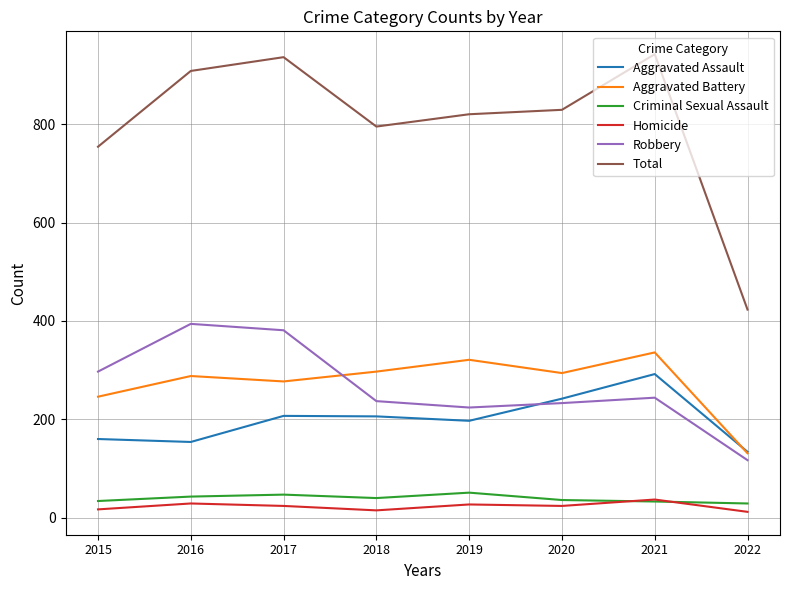

Which series has the largest total across all categories?

Total